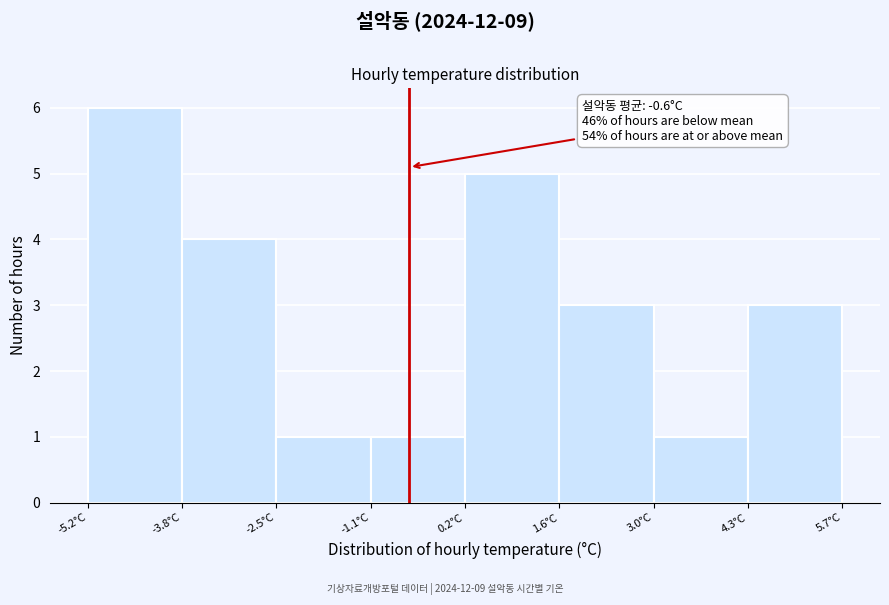

Which range on the x-axis has the tallest bar?

-5.2 to -3.8